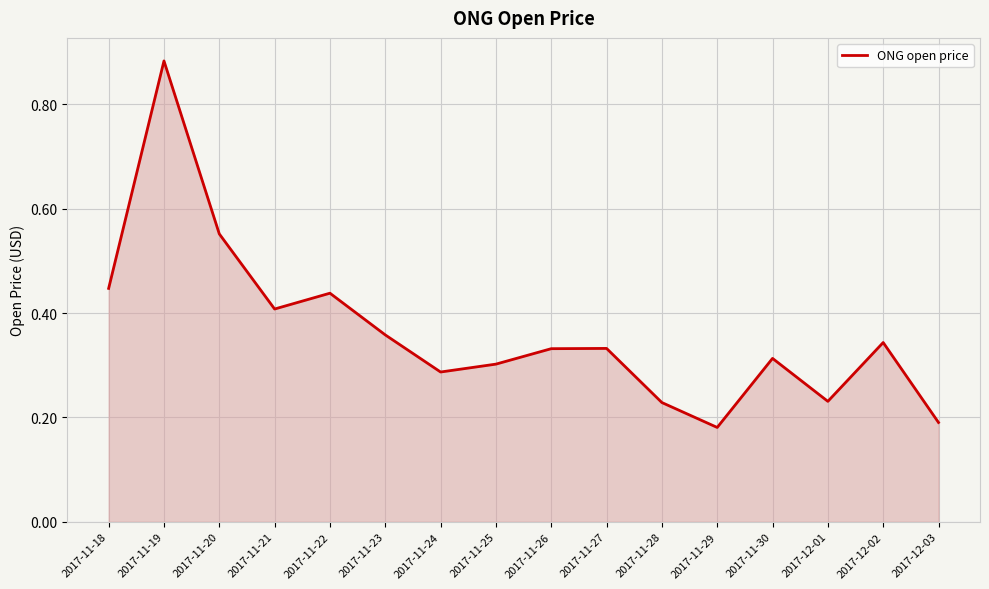

Where is the data nearest to the value 0?

2017-11-29